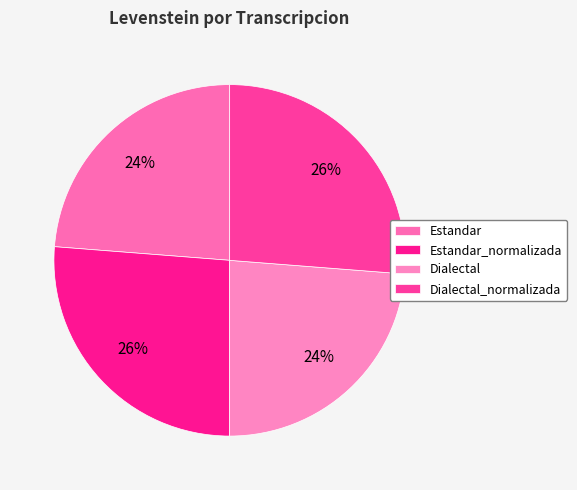

What is the smallest slice in the pie chart?

Estandar